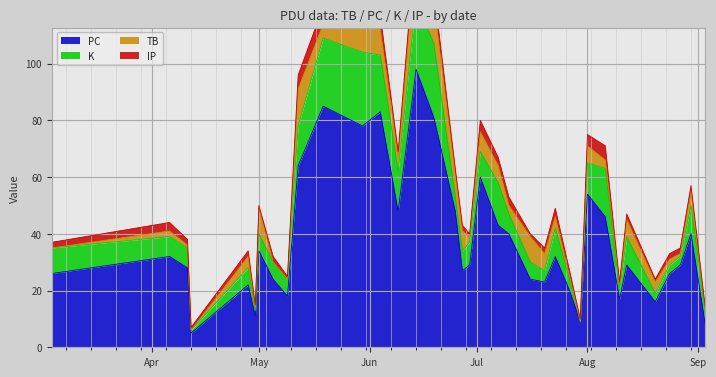

True or false: PC and K cross at least once.

False